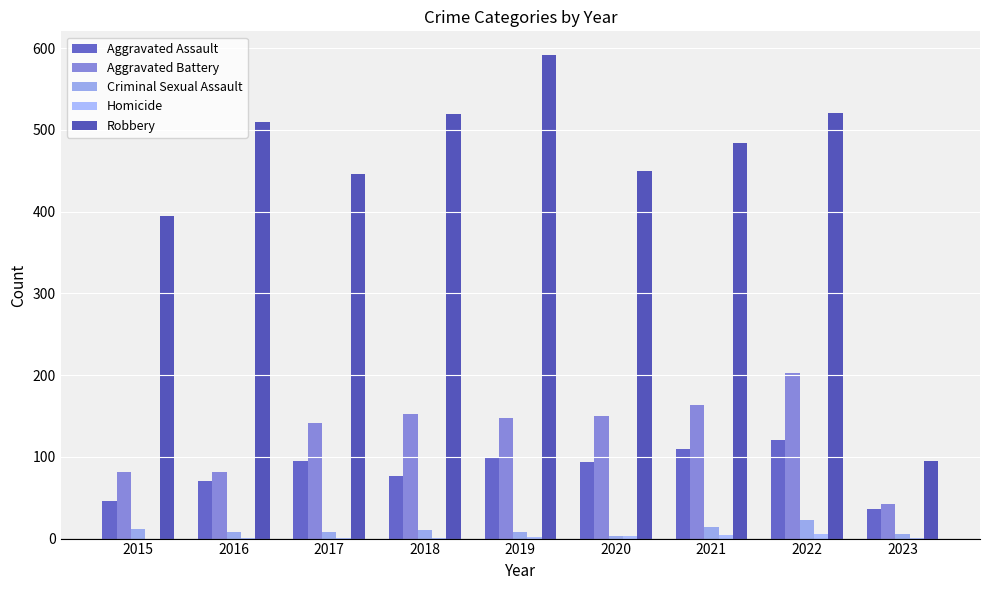

Reading left to right, list all the values displayed in this chart.

Aggravated Assault: 2015=46	2016=71	2017=95	2018=77	2019=98	2020=94	2021=110	2022=121	2023=36
Aggravated Battery: 2015=82	2016=82	2017=142	2018=152	2019=148	2020=150	2021=163	2022=202	2023=42
Criminal Sexual Assault: 2015=12	2016=8	2017=8	2018=11	2019=8	2020=3	2021=14	2022=23	2023=6
Homicide: 2015=0	2016=1	2017=1	2018=1	2019=2	2020=3	2021=4	2022=5	2023=1
Robbery: 2015=395	2016=510	2017=446	2018=519	2019=591	2020=450	2021=484	2022=521	2023=95